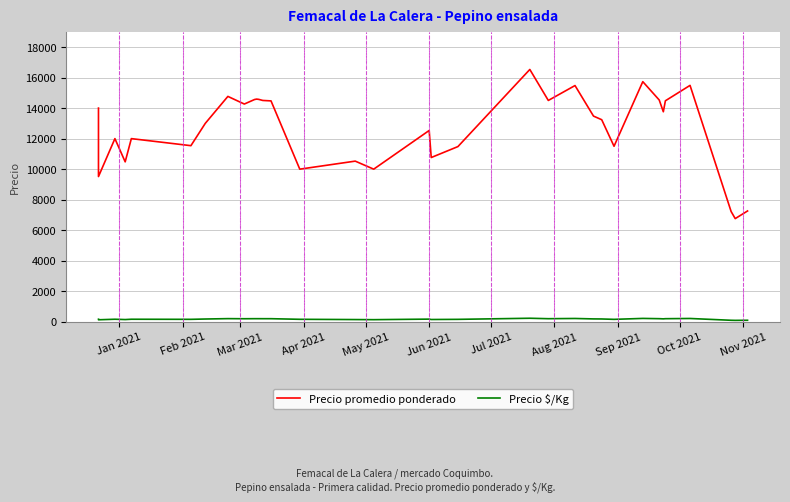

Is the value of Precio promedio ponderado at 13 greater than the value of Precio $/Kg at 24?

Yes